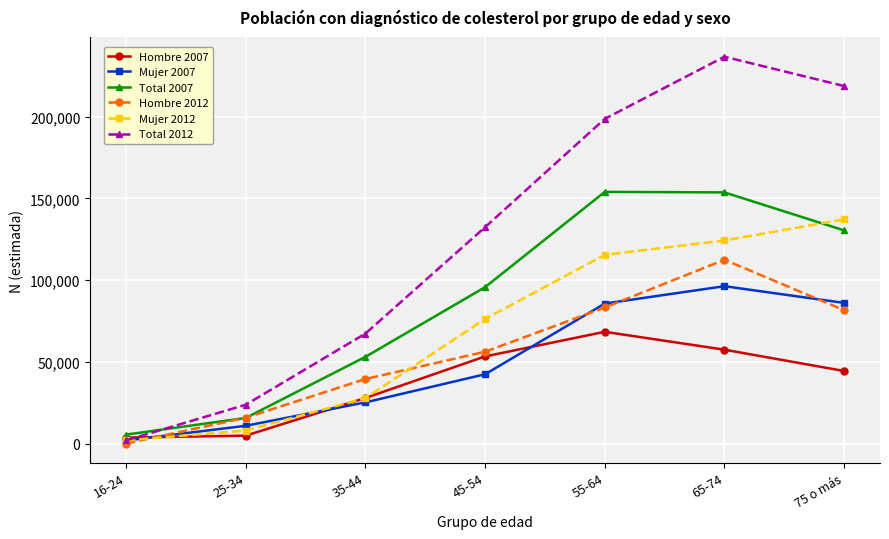

Is this an area chart (filled region under the line)?

No